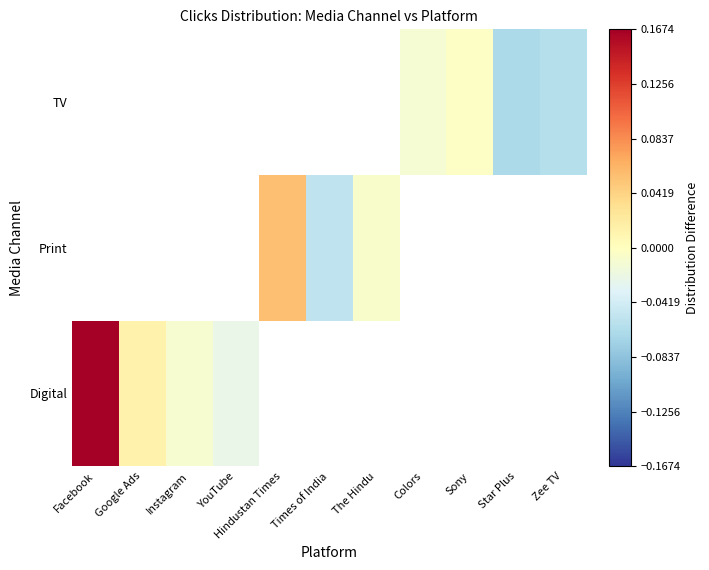

At which label is Digital closest to 0?

Instagram